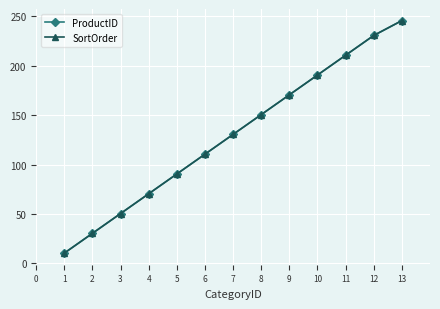

What is the greatest value displayed?

245.5